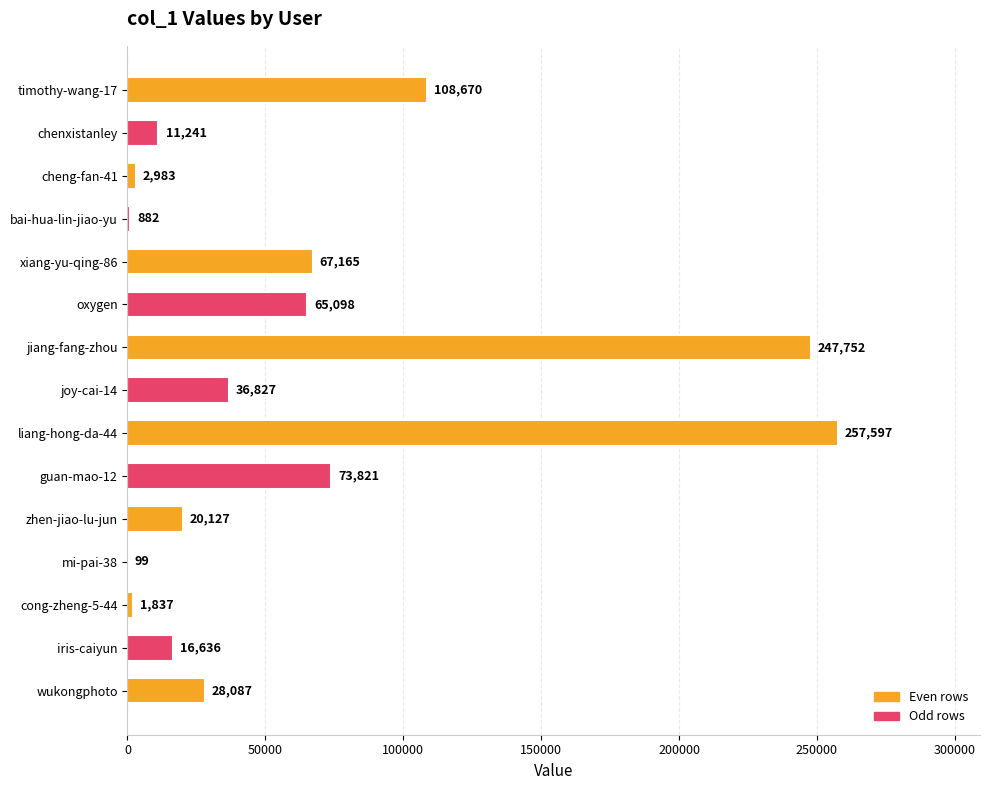

What is the greatest value displayed?

257597